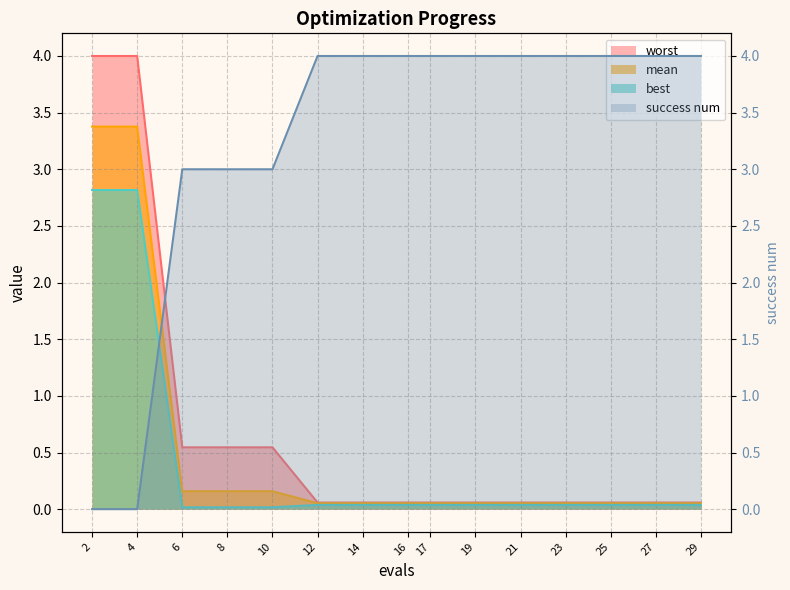

Reading left to right, transcribe all the data shown in this chart.

mean: 3.4	3.4	0.2	0.2	0.2	0.1	0.1	0.1	0.1	0.1	0.1	0.1	0.1	0.1	0.1
best: 2.8	2.8	0.0	0.0	0.0	0.0	0.0	0.0	0.0	0.0	0.0	0.0	0.0	0.0	0.0
worst: 4.0	4.0	0.5	0.5	0.5	0.1	0.1	0.1	0.1	0.1	0.1	0.1	0.1	0.1	0.1
success num: 0.0	0.0	3.0	3.0	3.0	4.0	4.0	4.0	4.0	4.0	4.0	4.0	4.0	4.0	4.0